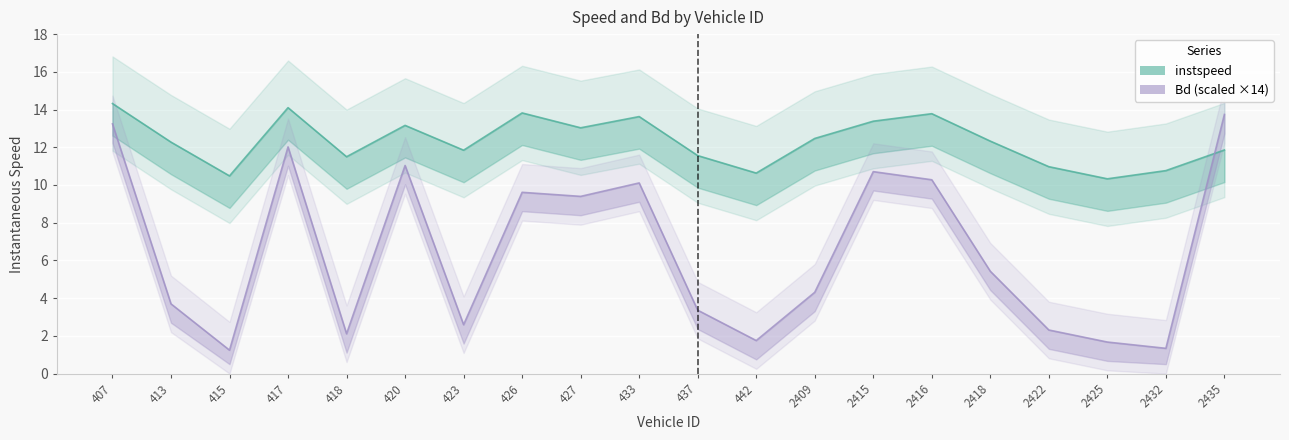

What are all the series names shown in the legend?

instspeed, Bd